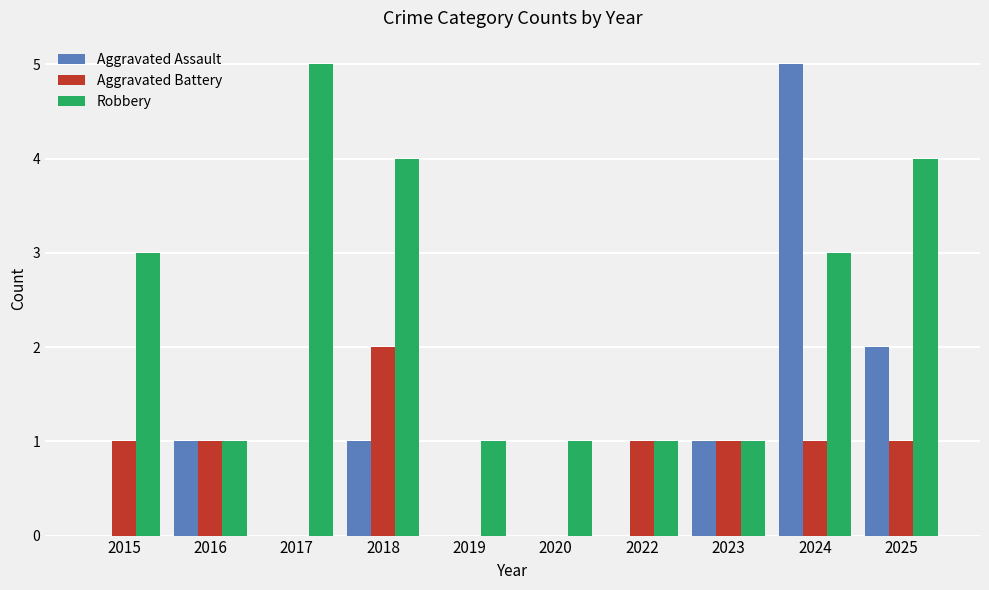

Between 2024 and 2025, which series saw the biggest shift?

Aggravated Assault